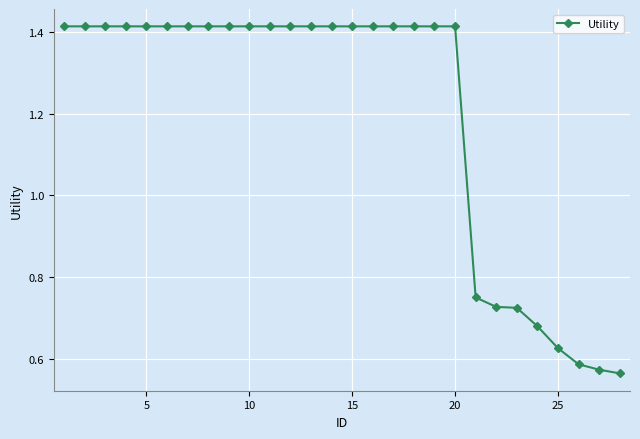

What is the difference between the second highest and minimum values?

0.9